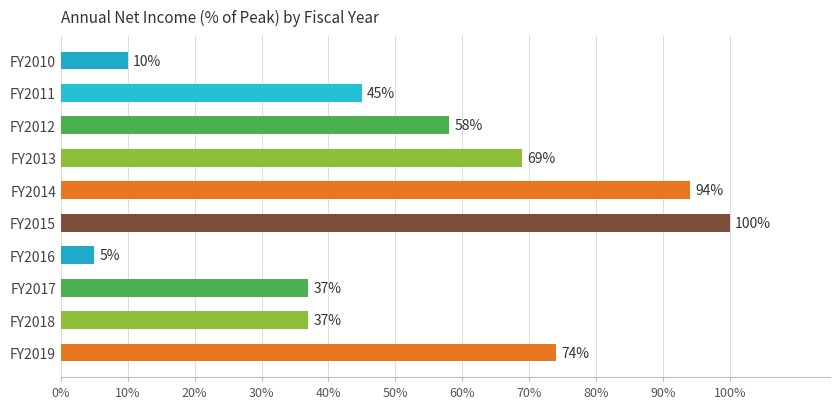

Between FY2015 and FY2011, which is larger?

FY2015